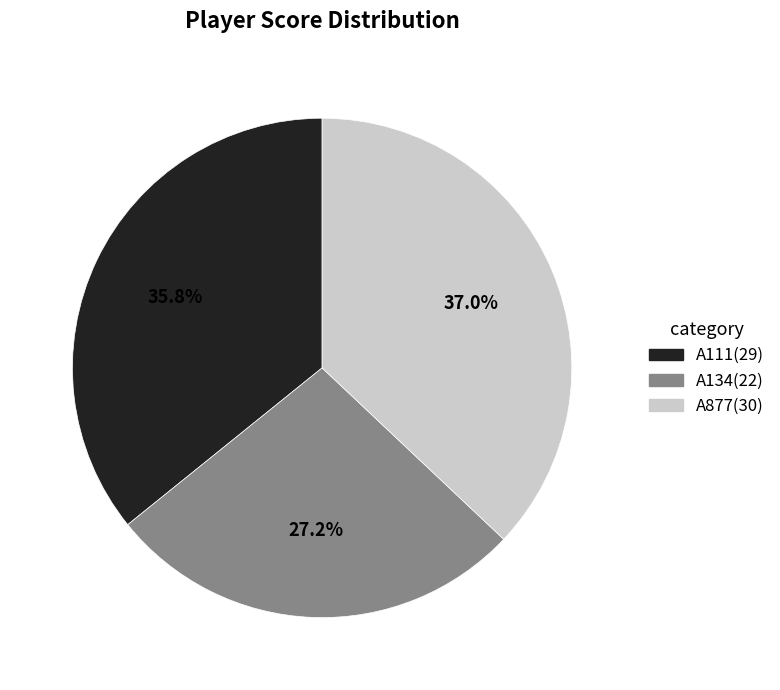

The A111 slice represents 36% of the pie. True or false?

True